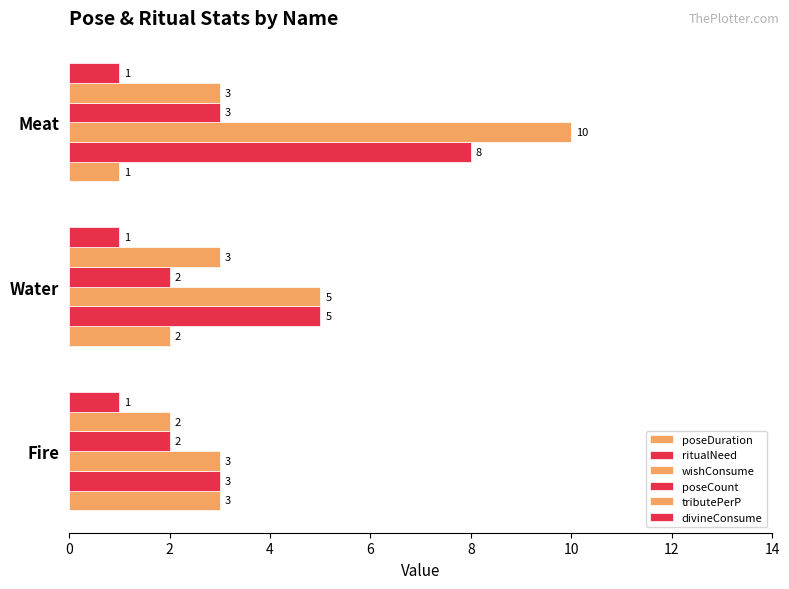

How many distinct data groups are displayed?

6